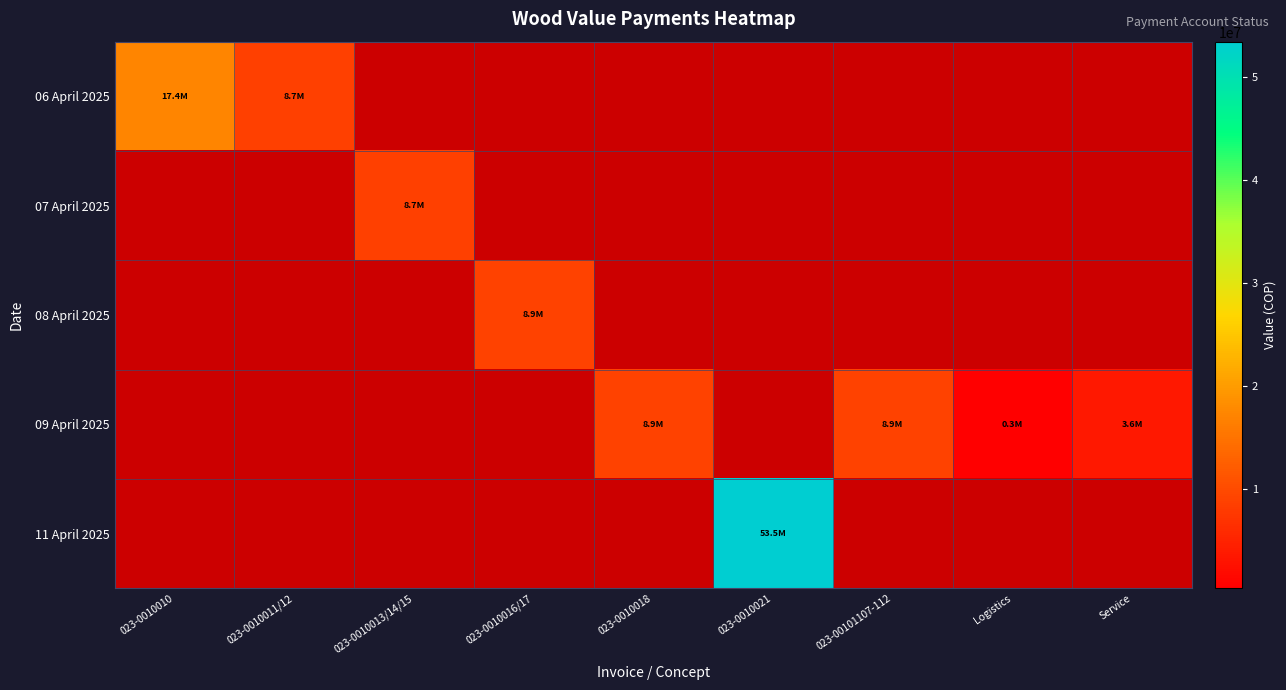

Between Service and 023-0010011/12, which is larger?

023-0010011/12